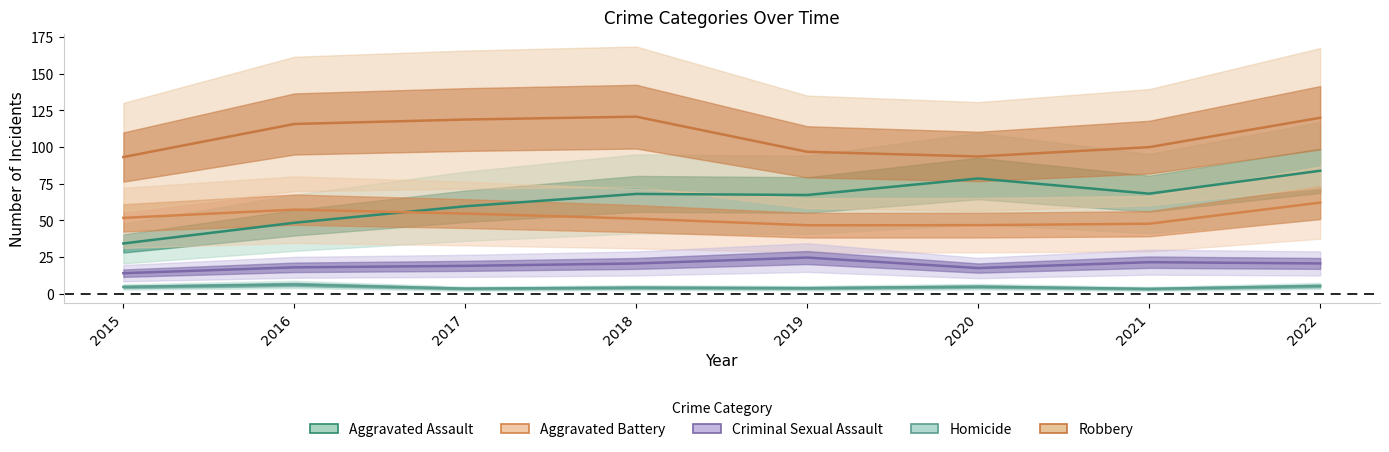

Between 2022 and 2020, which is larger?

2022